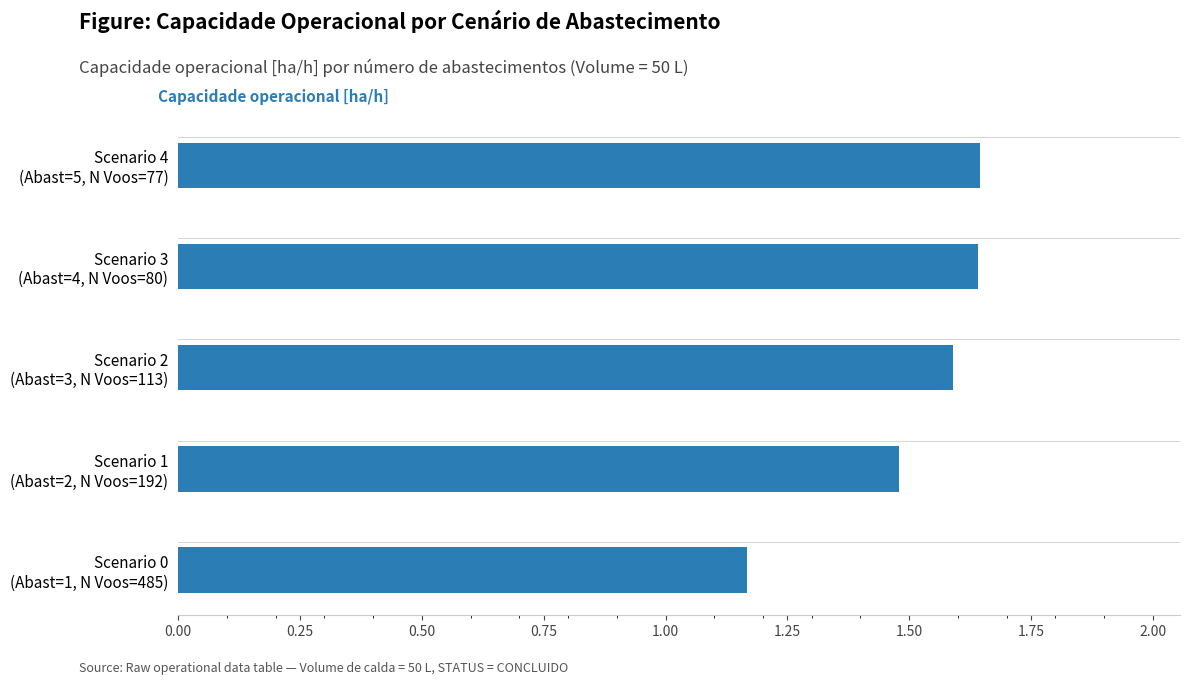

What is the sum of all values?

7.5